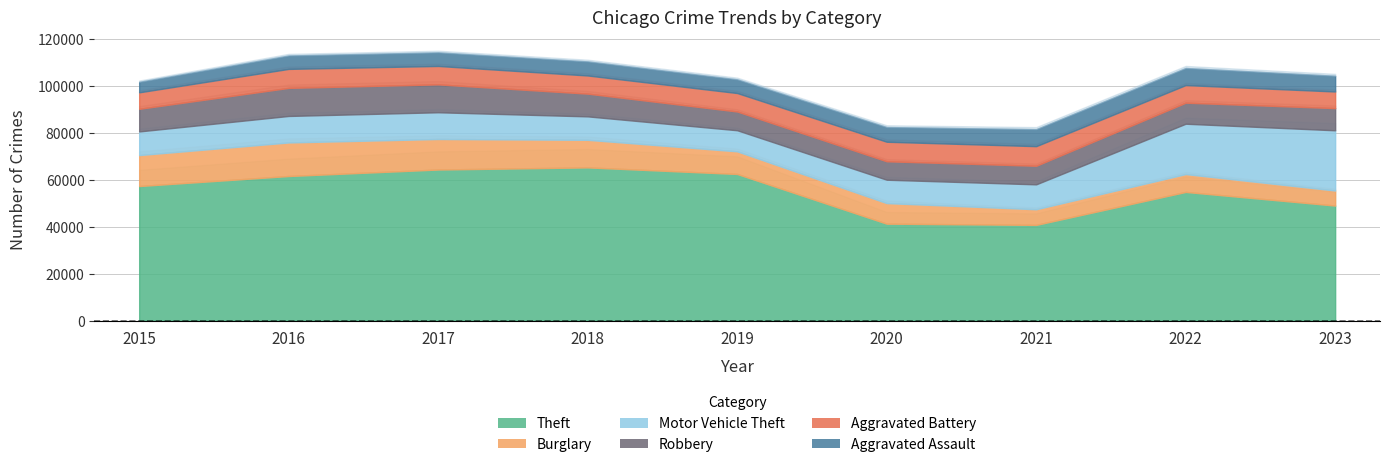

At which category is the sum across all series the highest?

2017